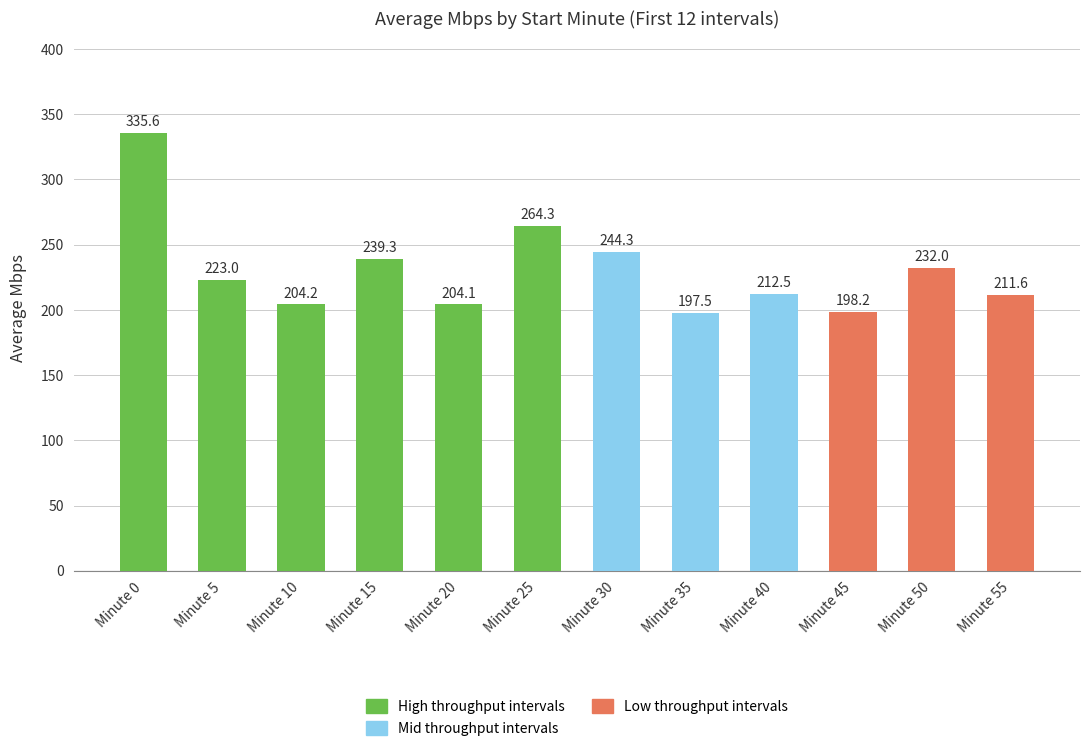

Count the number of categories in the chart.

12